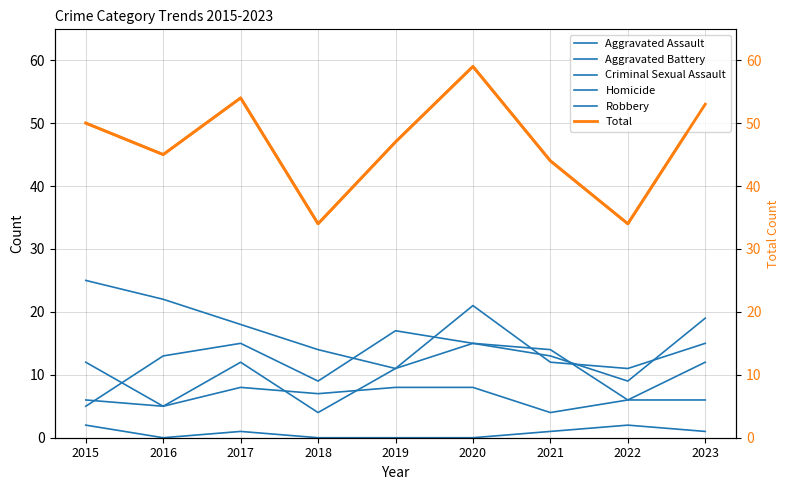

Reading left to right, what are all the values shown in this chart?

Aggravated Assault: 12	5	12	4	11	15	13	9	19
Aggravated Battery: 5	13	15	9	17	15	14	6	12
Criminal Sexual Assault: 6	5	8	7	8	8	4	6	6
Homicide: 2	0	1	0	0	0	1	2	1
Robbery: 25	22	18	14	11	21	12	11	15
Total: 50	45	54	34	47	59	44	34	53